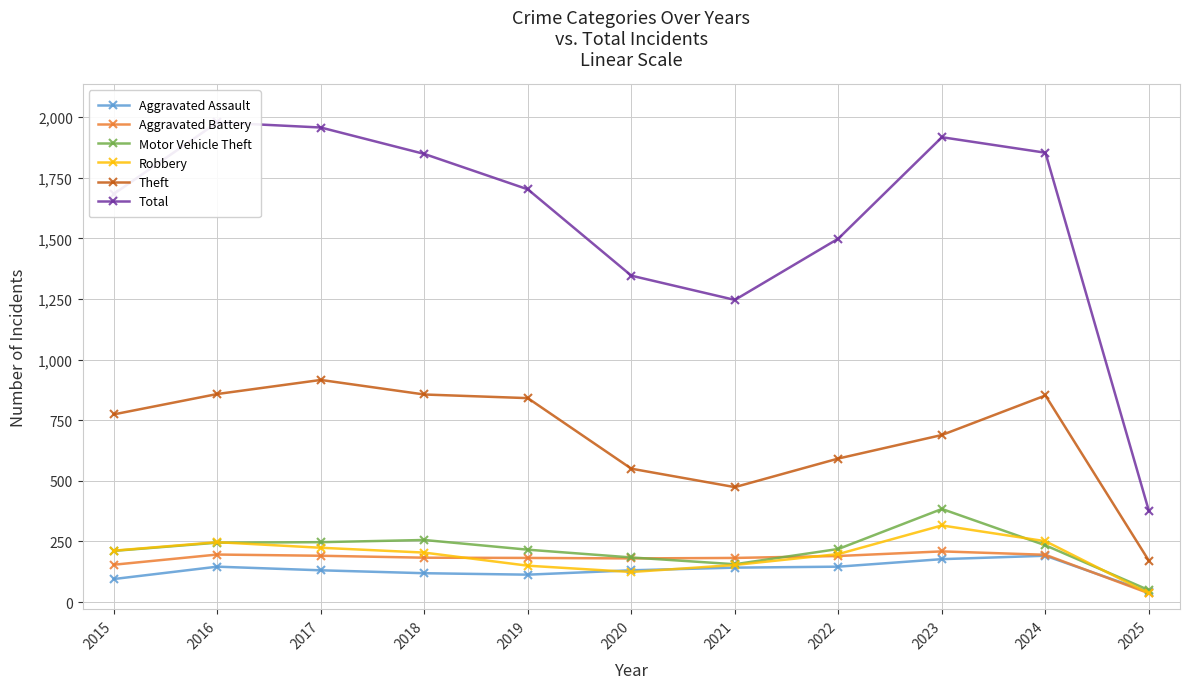

Does the chart have visible grid lines?

Yes